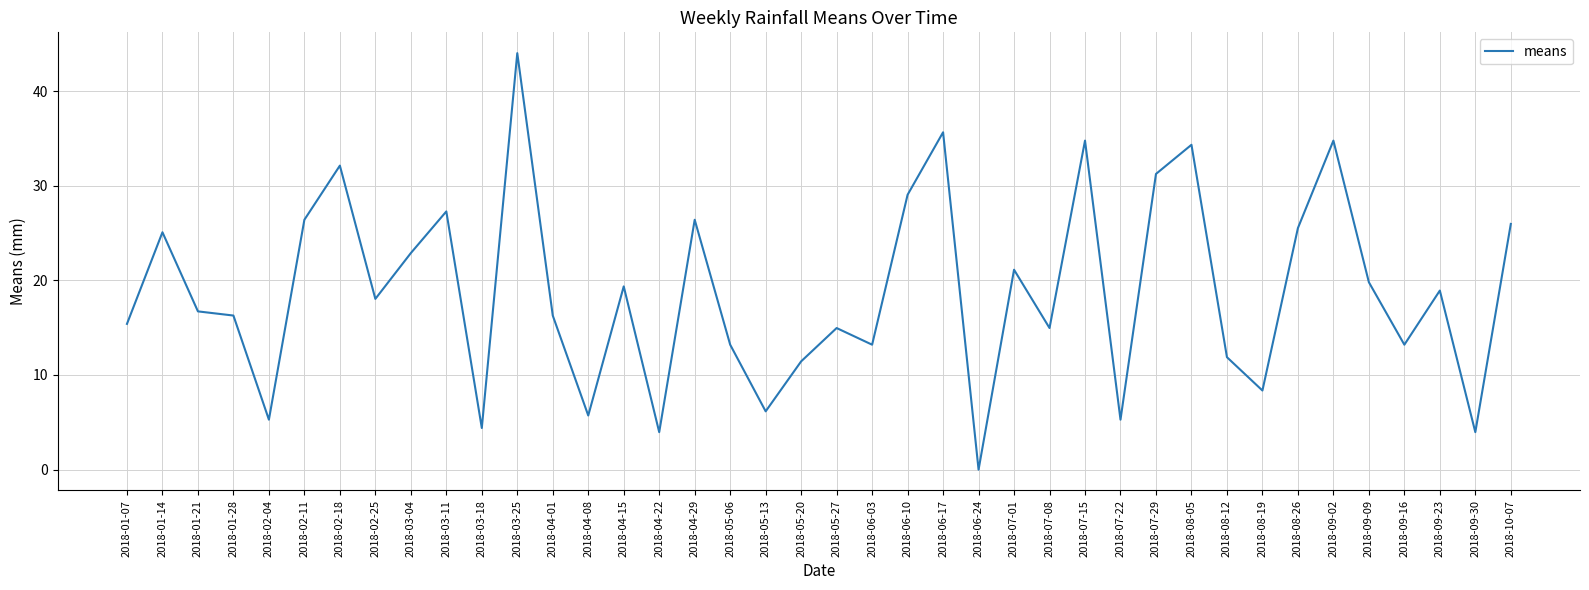

What is the change in value from 2018-05-20 to 2018-08-05?

+22.9